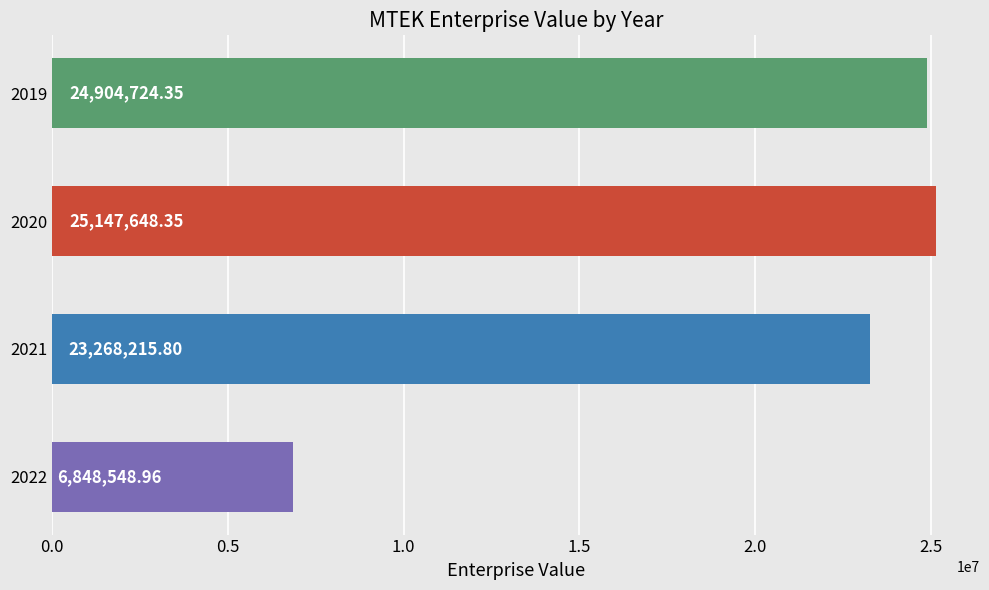

What is the difference between the second highest and minimum values?

18056175.4